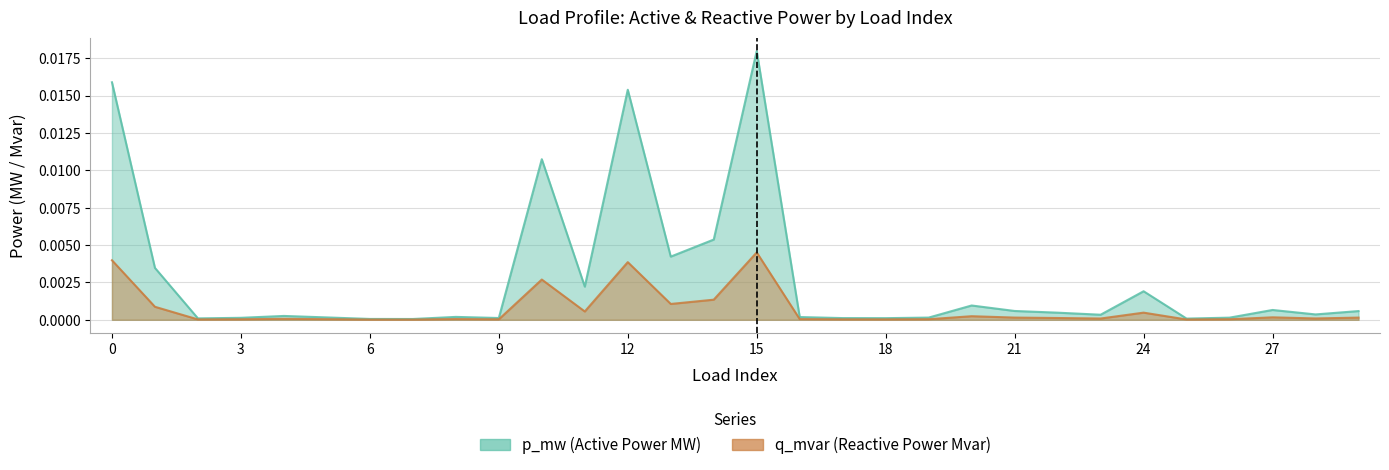

Rank the series by their average value, from lowest to highest.

q_mvar, p_mw